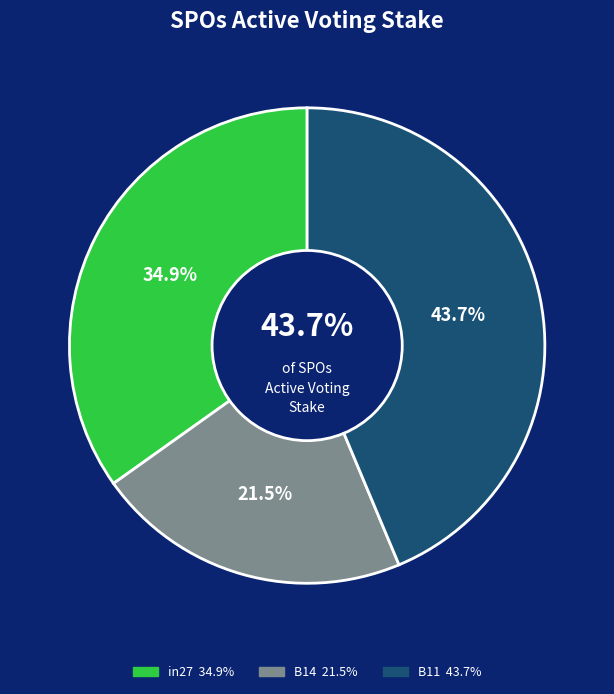

To the nearest percent, what percentage of the pie is in27?

35%